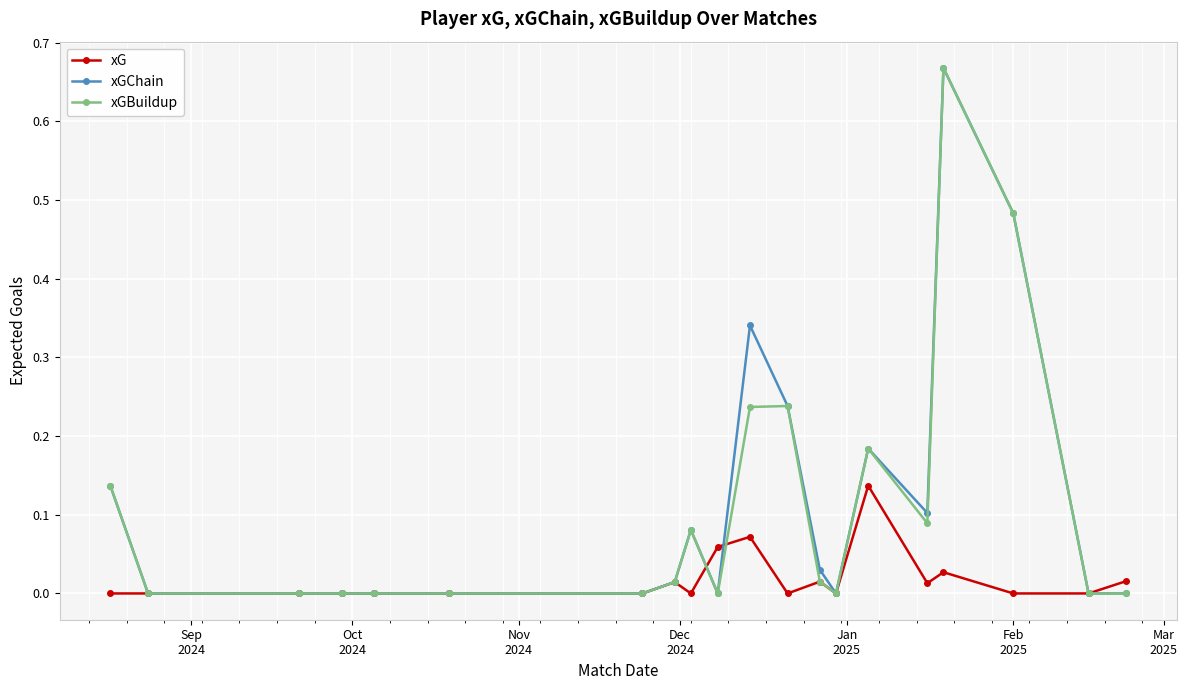

True or false: xG has more than 2 interior local peaks.

True